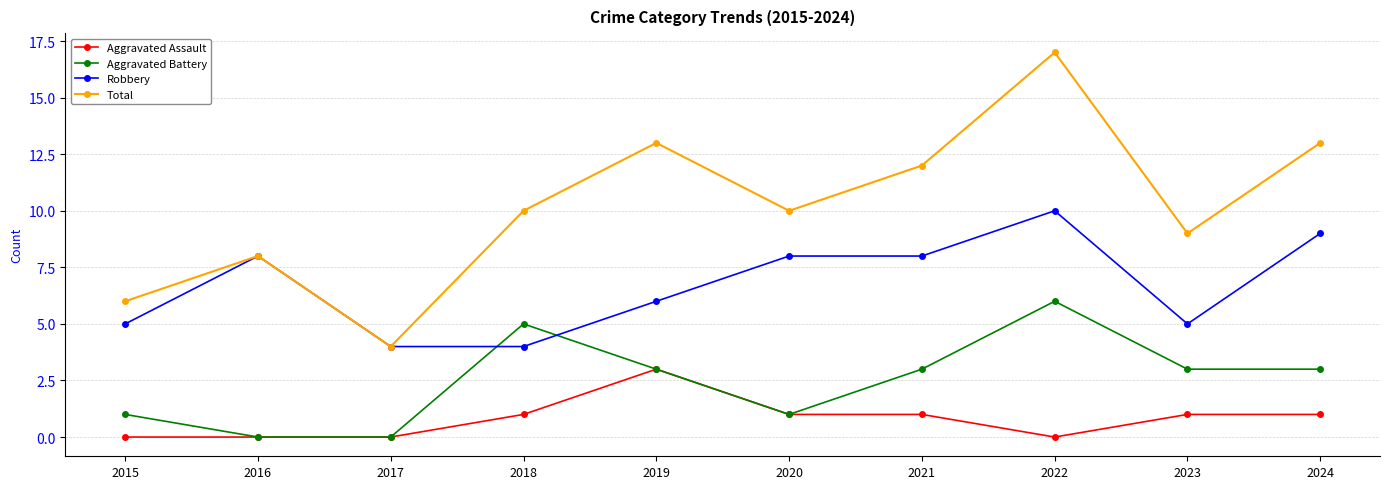

True or false: Robbery has more than 0 interior local peaks.

True